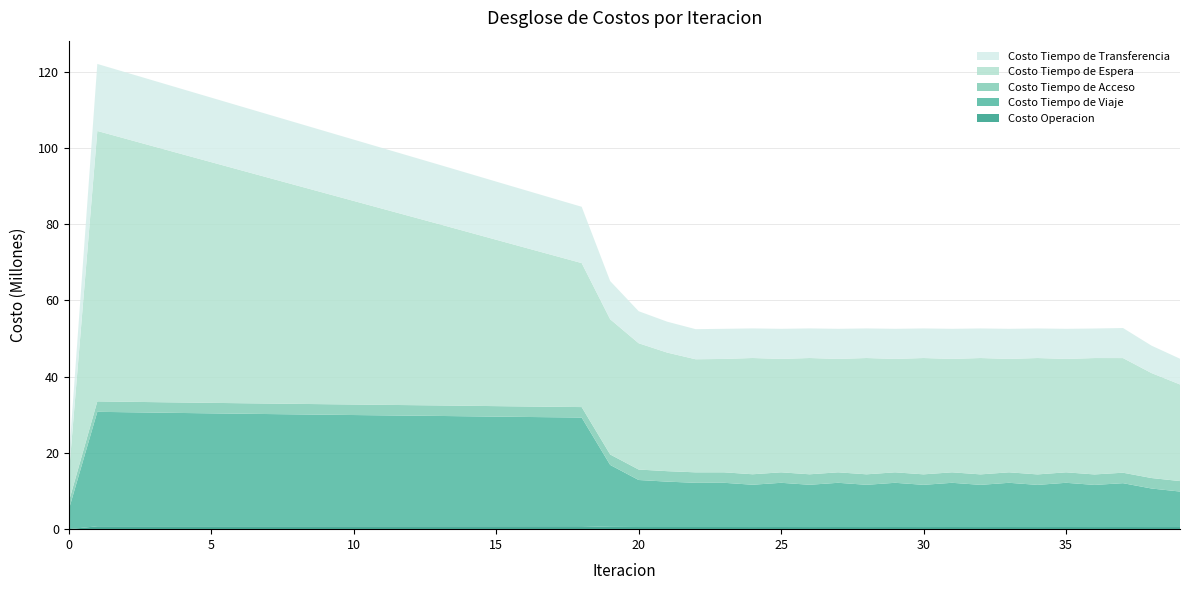

Reading left to right, list all the values displayed in this chart.

Costo Operacion: 0.0	752900.6	754011.5	755146.4	756305.6	757489.6	758699.1	759935.5	761200.1	762494.7	763821.6	765183.2	766582.7	768023.5	769387.7	770800.0	772264.9	773787.9	775375.5	609552.5	563859.4	565705.9	567543.7	567572.0	559598.9	567572.8	559515.4	567572.9	559429.2	567572.6	559336.1	567572.9	559236.2	567573.0	559138.3	567574.1	559030.5	565213.1	557310.8	558605.8
Costo Tiempo de Viaje: 5151537.2	30024588.1	29918066.5	29813832.2	29713457.3	29616448.0	29522839.2	29432116.1	29343498.2	29256537.1	29170380.9	29086156.0	29004944.9	28925672.5	28834443.4	28745579.4	28659867.4	28578297.3	28502170.5	16237950.9	12330969.7	11901125.9	11590546.8	11593835.0	11092433.2	11593793.6	11084167.7	11593551.3	11075806.7	11593289.6	11068315.9	11593291.4	11061557.9	11593162.3	11053576.2	11593235.9	11046171.1	11494459.5	10106859.4	9306975.2
Costo Tiempo de Acceso: 2079827.4	2737159.7	2741559.7	2745387.1	2748662.7	2751403.7	2753623.7	2755333.8	2756542.4	2757255.3	2757476.4	2757207.1	2756447.0	2755193.5	2753441.7	2751185.3	2748415.8	2745122.5	2741292.3	2741832.4	2742742.1	2744214.6	2745117.9	2745552.4	2747713.0	2745554.2	2747735.7	2745555.9	2747752.3	2745557.1	2747762.6	2745557.7	2747767.6	2745558.3	2747771.6	2745557.2	2747753.1	2745805.2	2745426.1	2746416.2
Costo Tiempo de Espera: 7091840.9	70918409.1	68969837.2	67021519.3	65073410.3	63125473.3	61177677.2	59229995.0	57282403.0	55334879.5	53387404.3	51439957.9	49492521.1	47545074.5	45589130.4	43632947.1	41676393.0	39719316.1	37761533.8	35459204.5	33120340.5	31099588.1	29655064.8	29738094.7	30489352.9	29737931.4	30496075.8	29738037.6	30503130.5	29738248.3	30509401.7	29738203.3	30515056.3	29738242.0	30522232.1	29738139.7	30523964.1	30064129.6	27529651.2	25337286.2
Costo Tiempo de Transferencia: 3972915.7	17580517.3	17416234.0	17251172.1	17085478.5	16919273.6	16752658.6	16585720.2	16418534.5	16251170.2	16083690.5	15916155.4	15748623.2	15581152.5	15417667.6	15254493.0	15091791.6	14929751.8	14768600.0	10020738.6	8403099.7	8106775.6	7893593.1	7900503.4	7763761.8	7900582.9	7763366.3	7900654.6	7762630.8	7900715.0	7761363.2	7900738.8	7759637.3	7900758.5	7758013.0	7900590.4	7750561.8	7885697.6	7194630.6	6747220.4